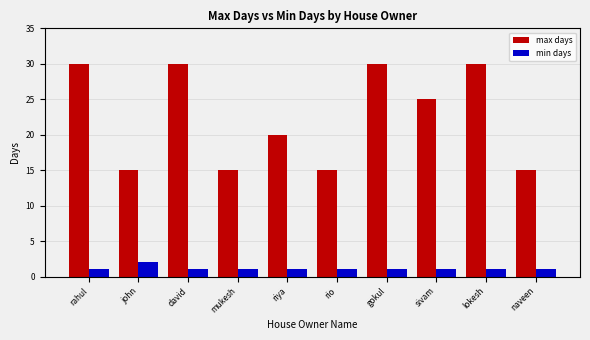

Rank the series by their maximum value, from highest to lowest.

max days, min days